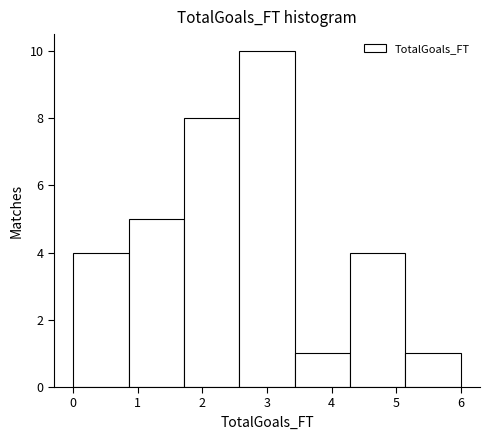

Reading left to right, list every bar in this chart as the range it spans on the x-axis followed by its height. Neither the bar edges nor the heights are printed on the chart, so give them approximately, as read against the axes.

0.0 to 0.9: 4
0.9 to 1.7: 5
1.7 to 2.6: 8
2.6 to 3.4: 10
3.4 to 4.3: 1
4.3 to 5.1: 4
5.1 to 6.0: 1